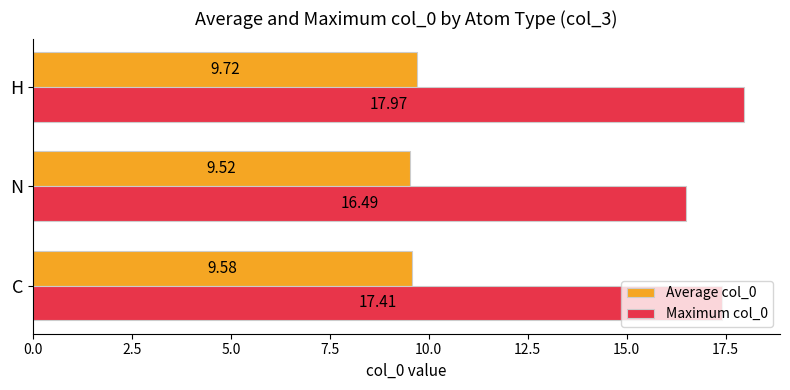

What is the difference between the highest and lowest values at N?

7.0